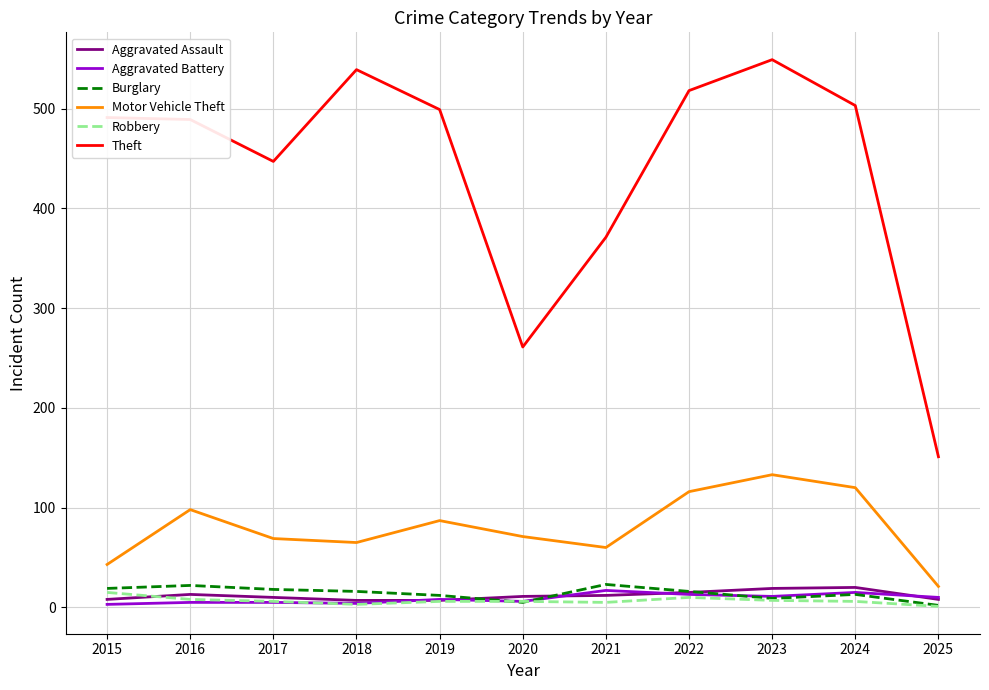

Which category has the highest value in the Theft series?

2023